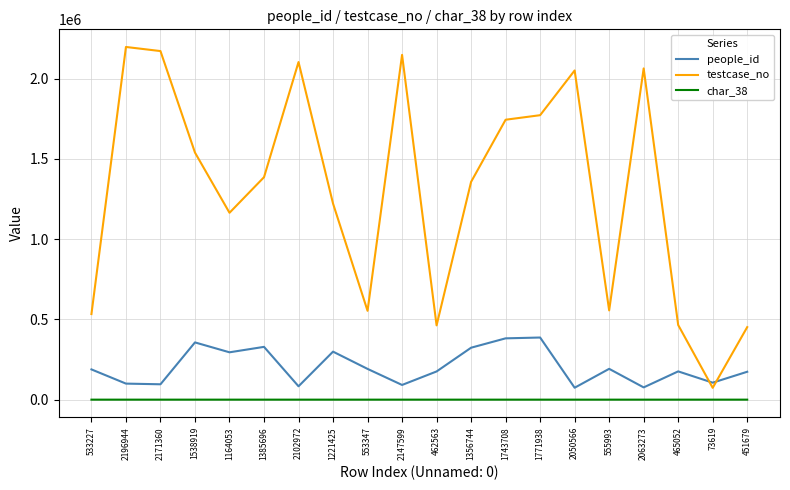

Which series has the widest spread of values?

testcase_no